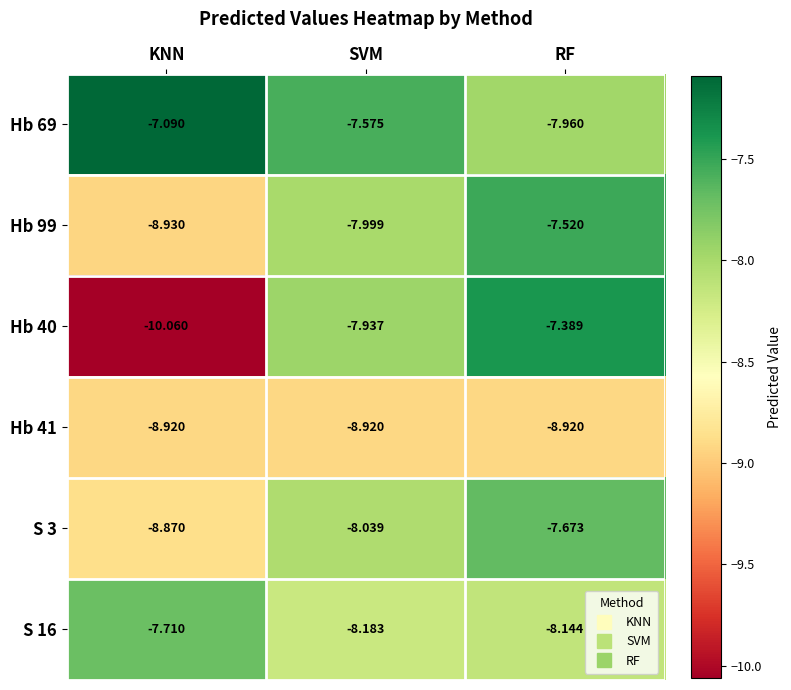

At which label is S 16 closest to -7?

KNN